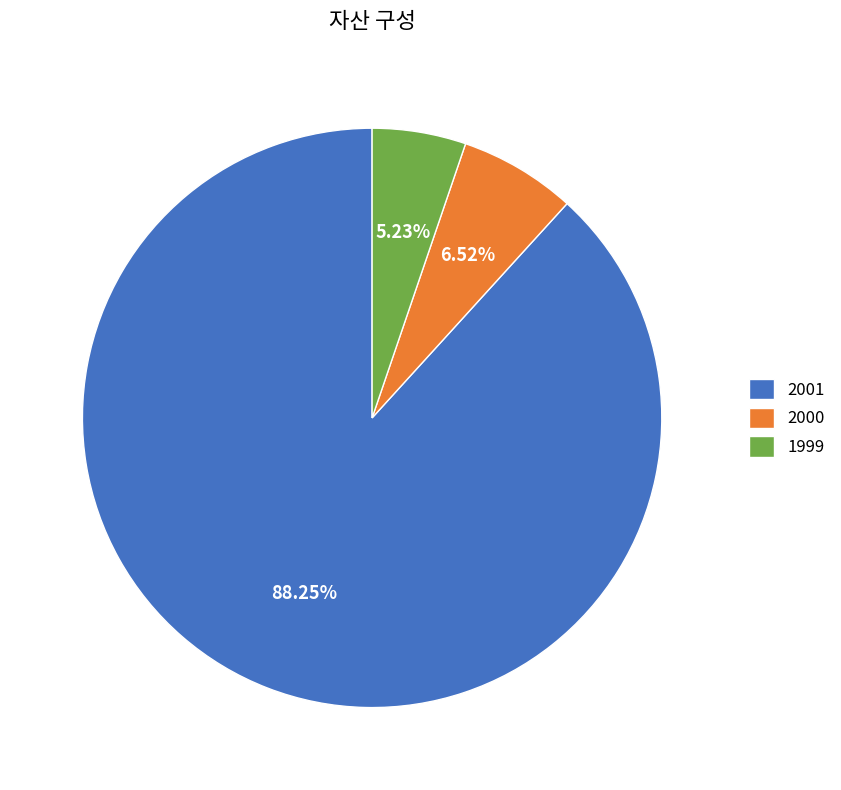

Does 2001 account for over 50% of the chart?

Yes